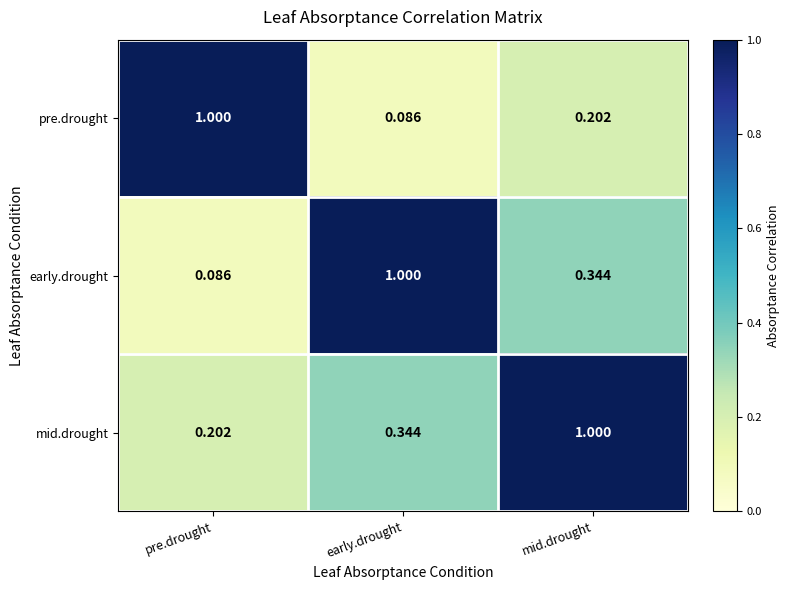

At which label does early.drought reach its peak?

early.drought